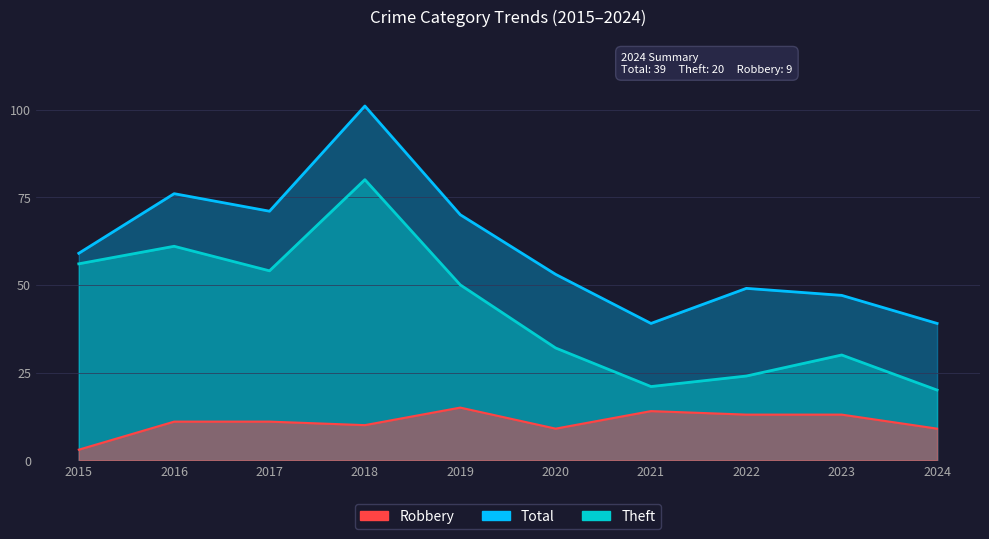

Where is the first local minimum for Robbery?

2018